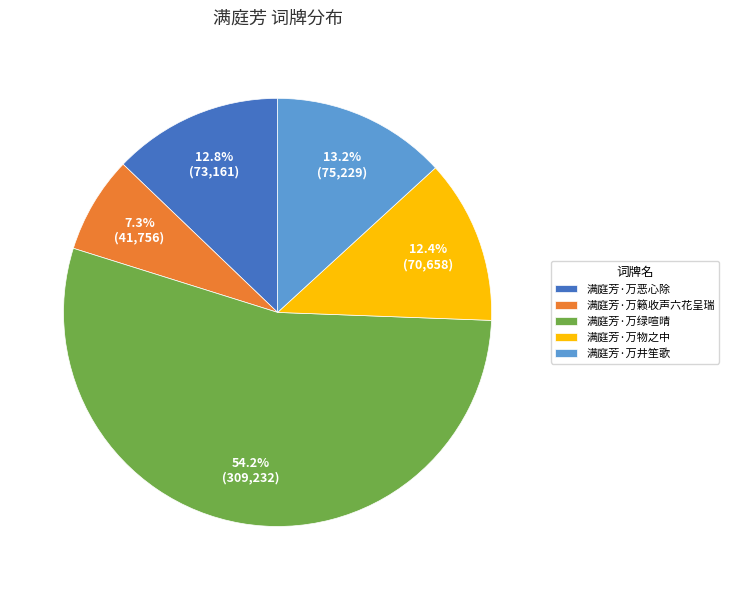

Is the sum of 满庭芳·万井笙歌 and 满庭芳·万恶心除 greater than half?

No